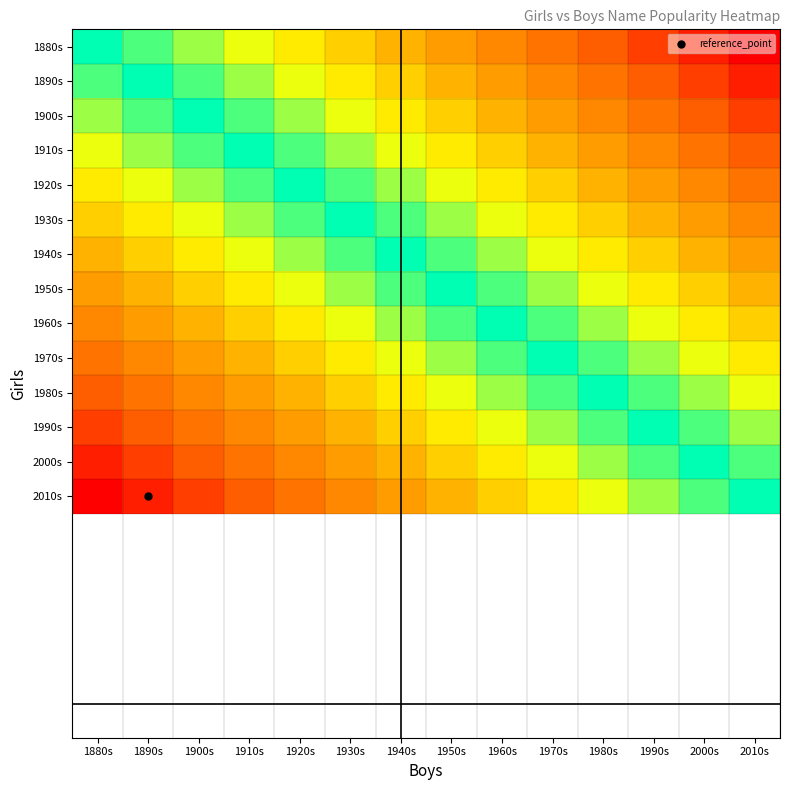

What is the total value across all series at 1980s?

9.3